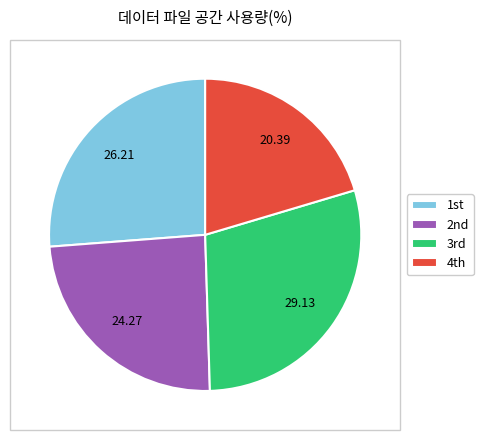

How many slices are in this pie chart?

4